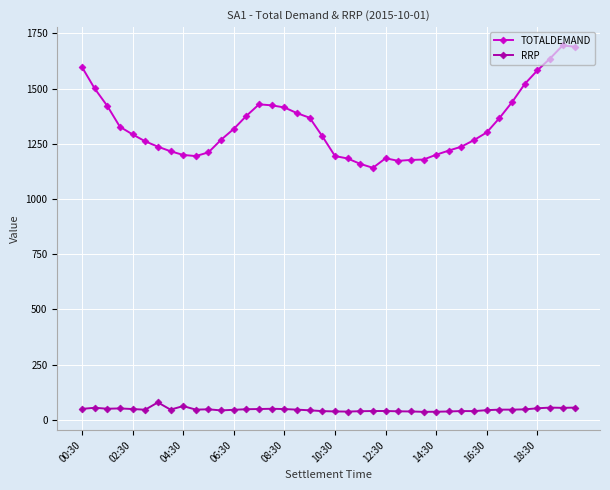

True or false: RRP has more than 2 interior local peaks.

True